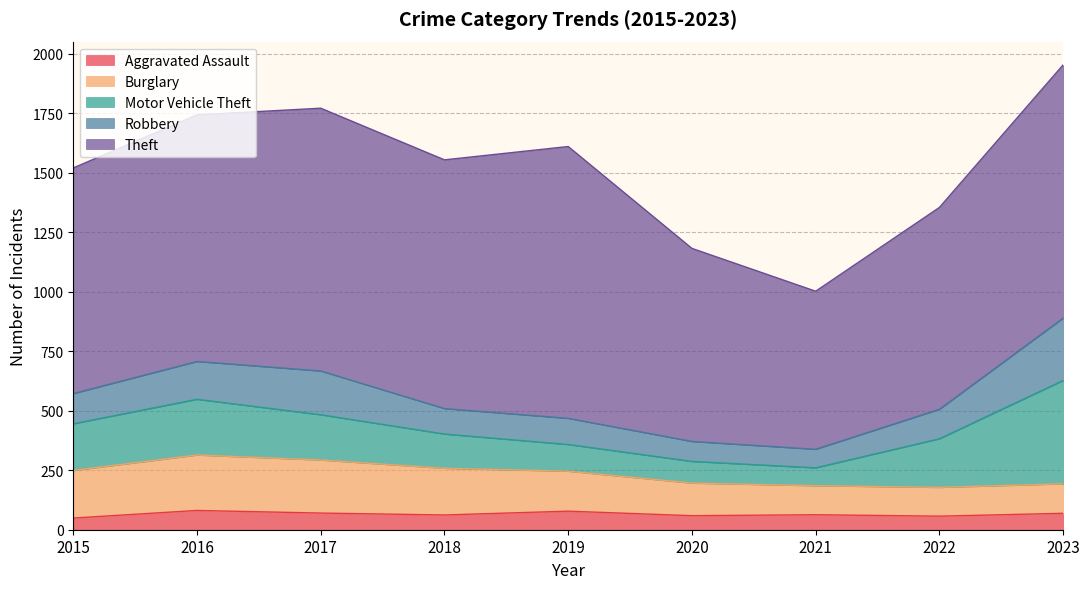

Is it true that Aggravated Assault equals 28 at 2015?

False